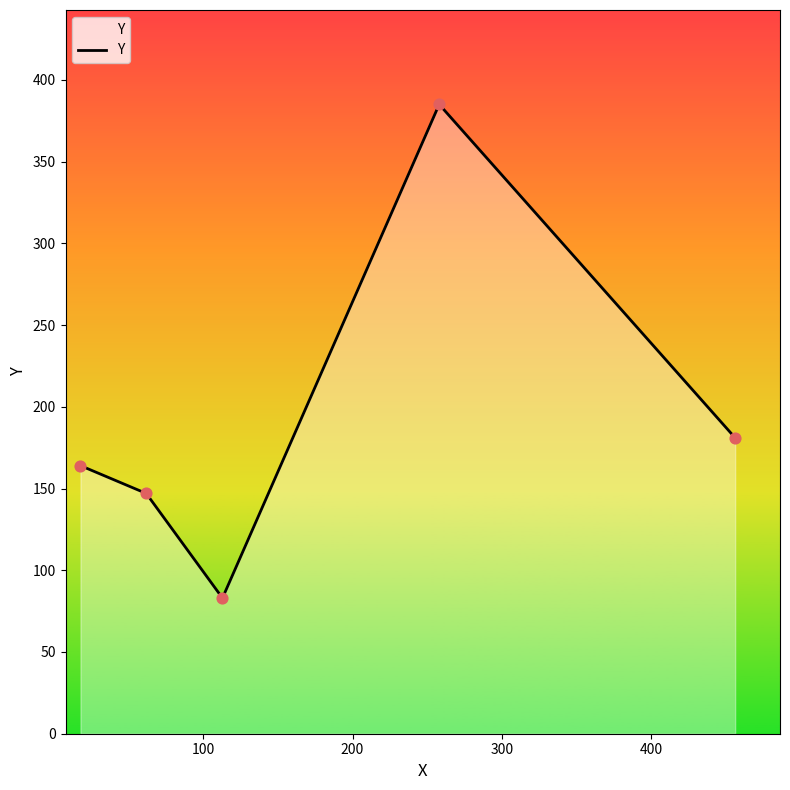

True or false: the data has more than 2 interior local peaks.

False